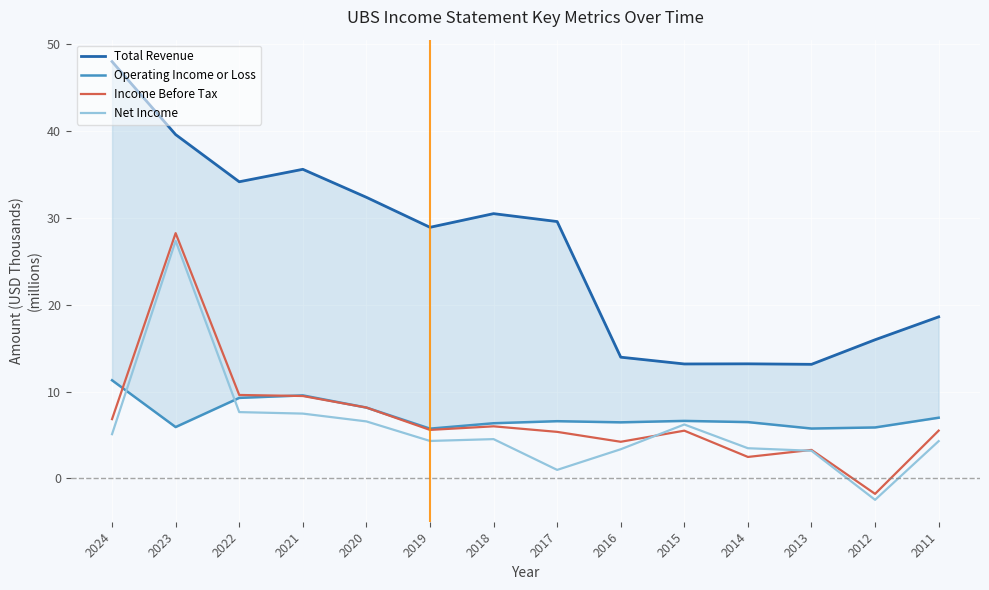

What are all the series names shown in the legend?

Total Revenue, Operating Income or Loss, Income Before Tax, Net Income